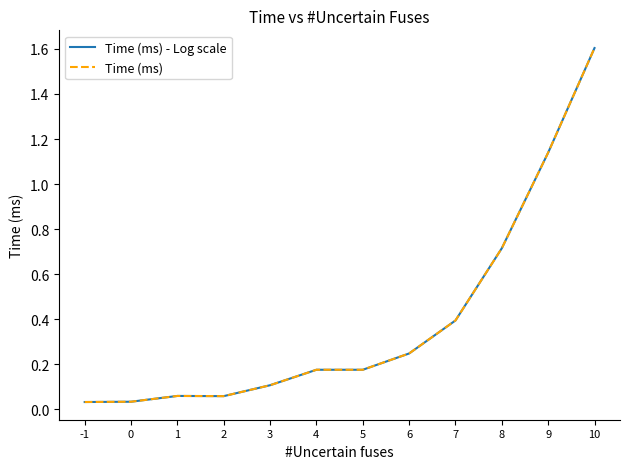

Which series has the largest total across all categories?

Time (ms) - Log scale